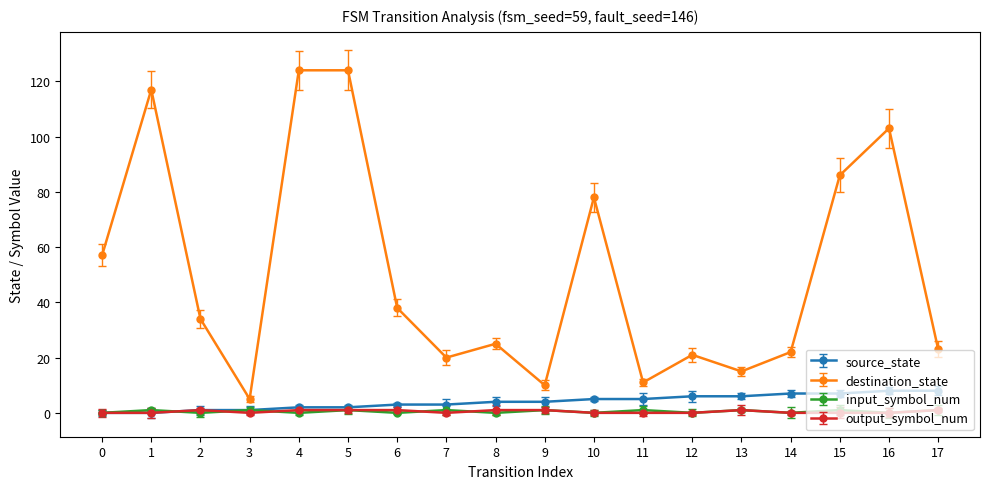

True or false: destination_state has more than 0 interior local peaks.

True